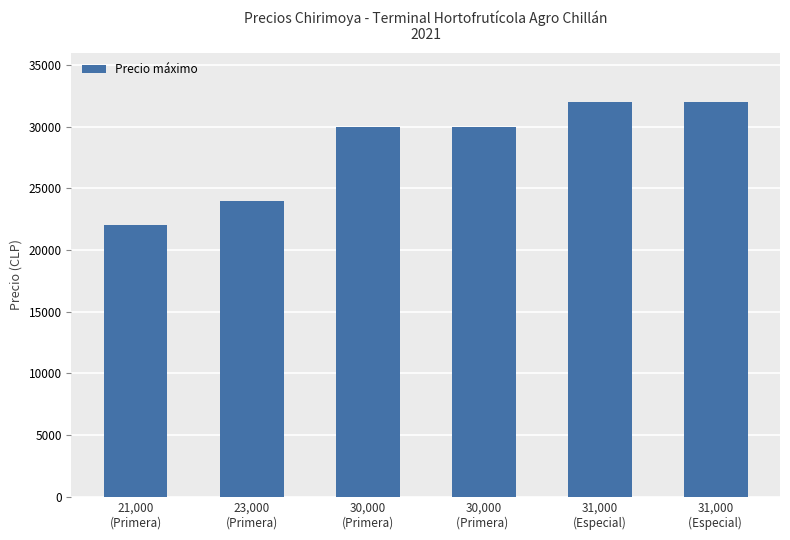

Does the chart contain stacked bars?

No